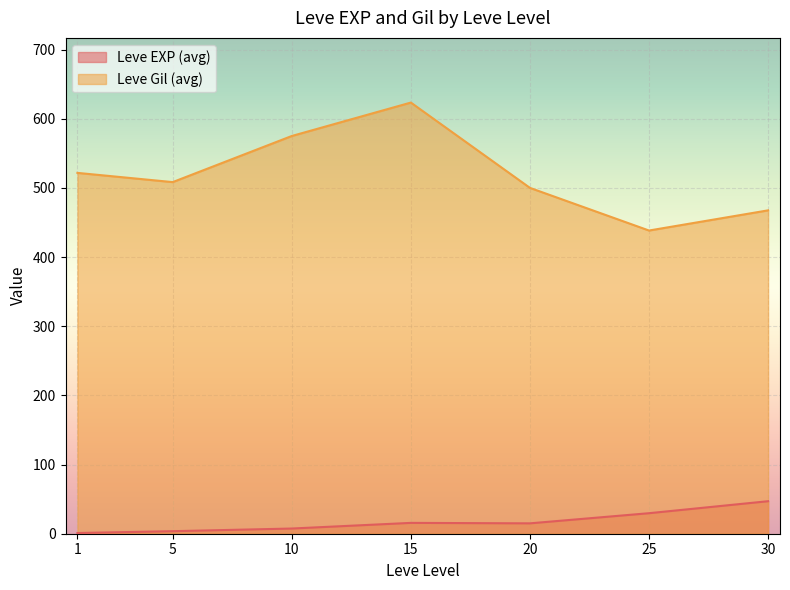

What is the difference between the second highest and second lowest values in the Leve Gil (avg) series?

107.5